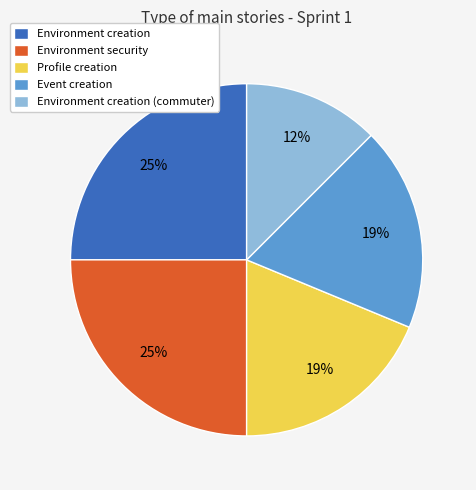

True or false: Event creation accounts for 31% of the total.

False